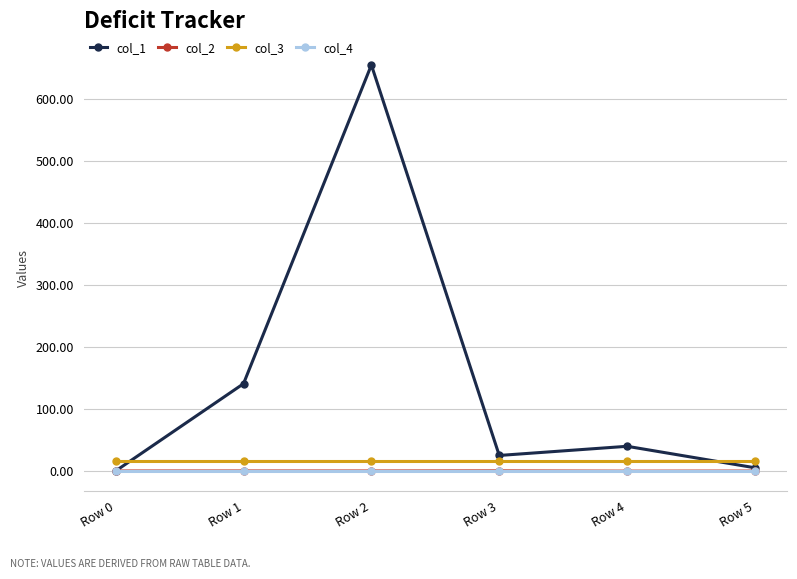

True or false: col_2 has more than 2 interior local peaks.

False